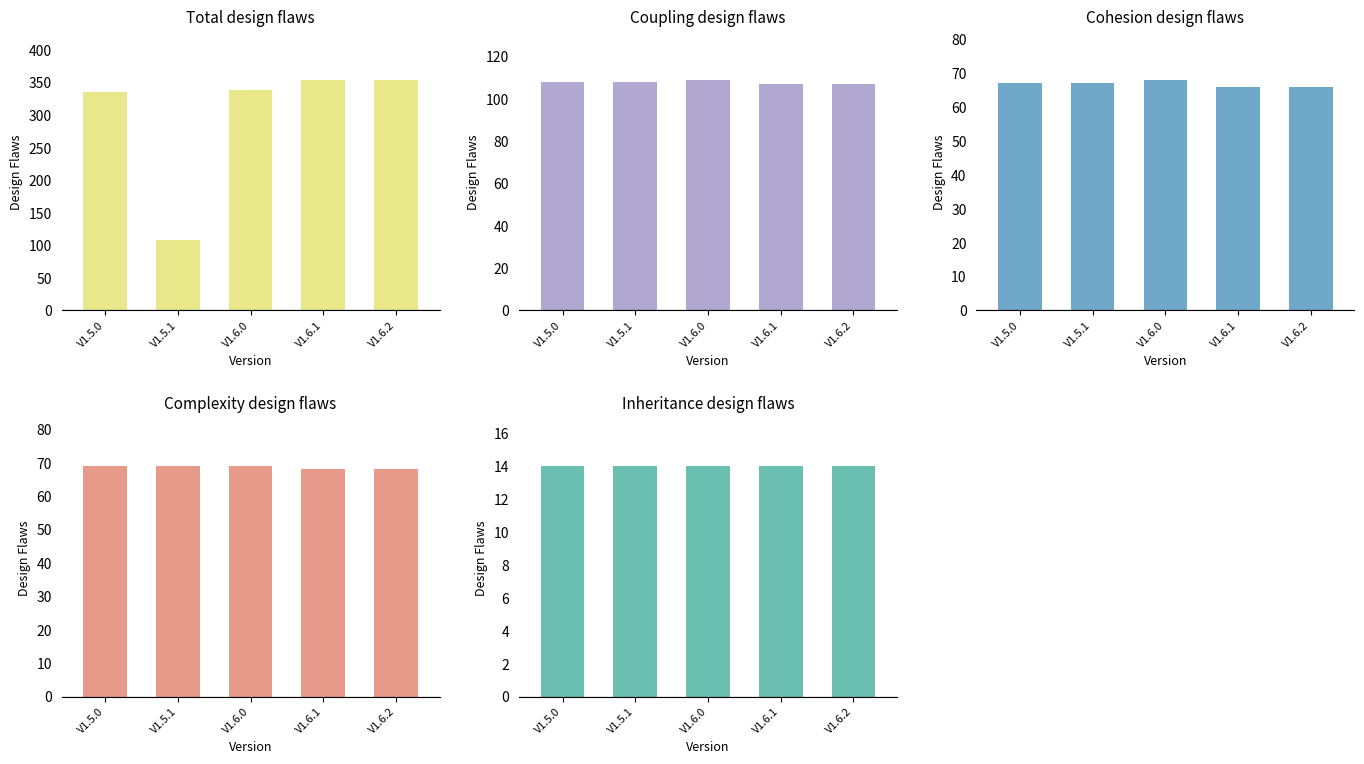

What is the value of the Coupling design flaws bar at the 4th from the left?

107